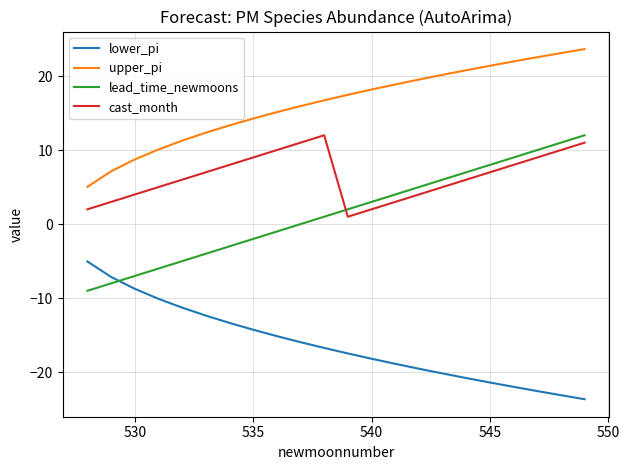

Which series has the largest total across all categories?

upper_pi